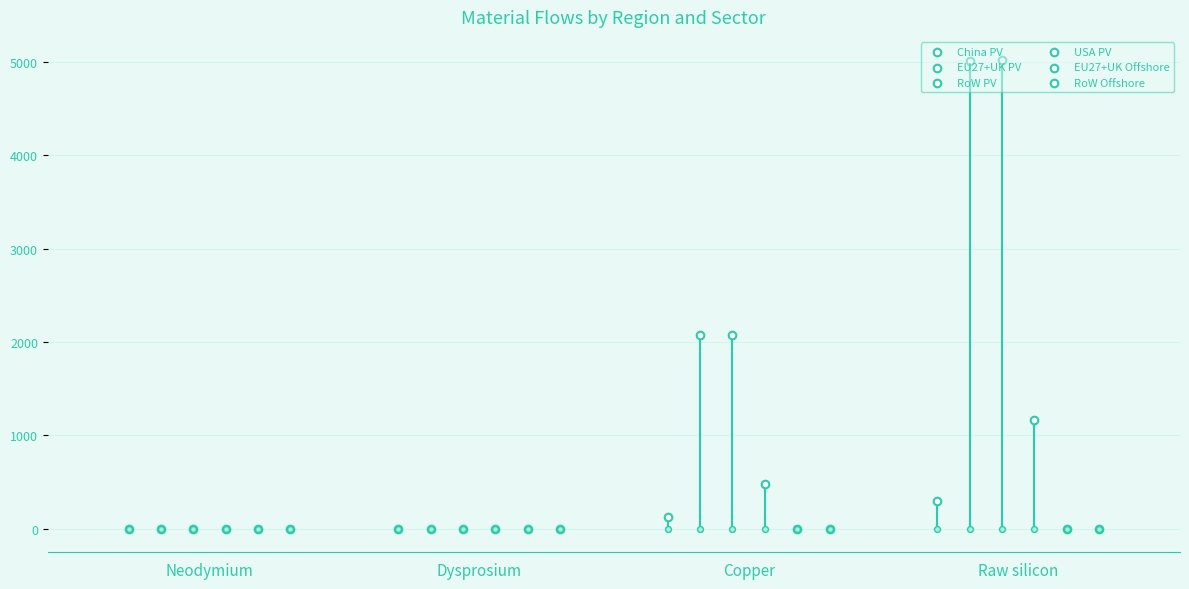

Is the value of RoW PV at Dysprosium greater than the value of EU27+UK PV at Dysprosium?

No